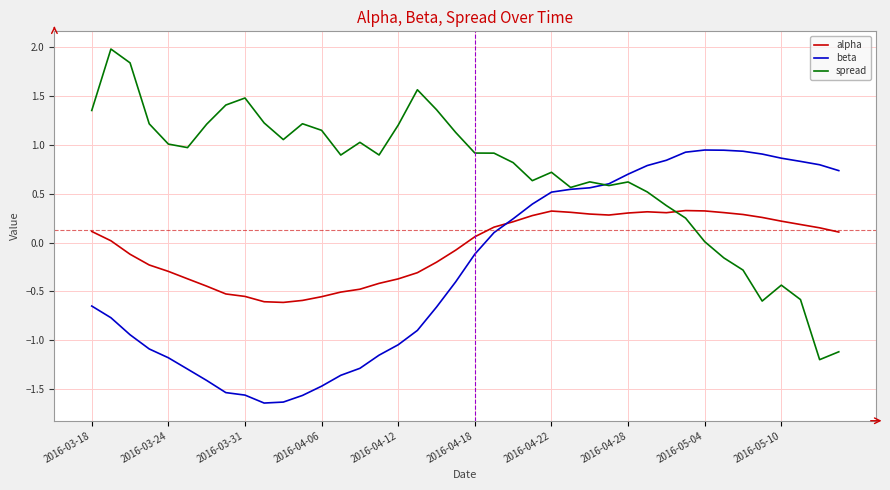

Which series has the largest total across all categories?

spread